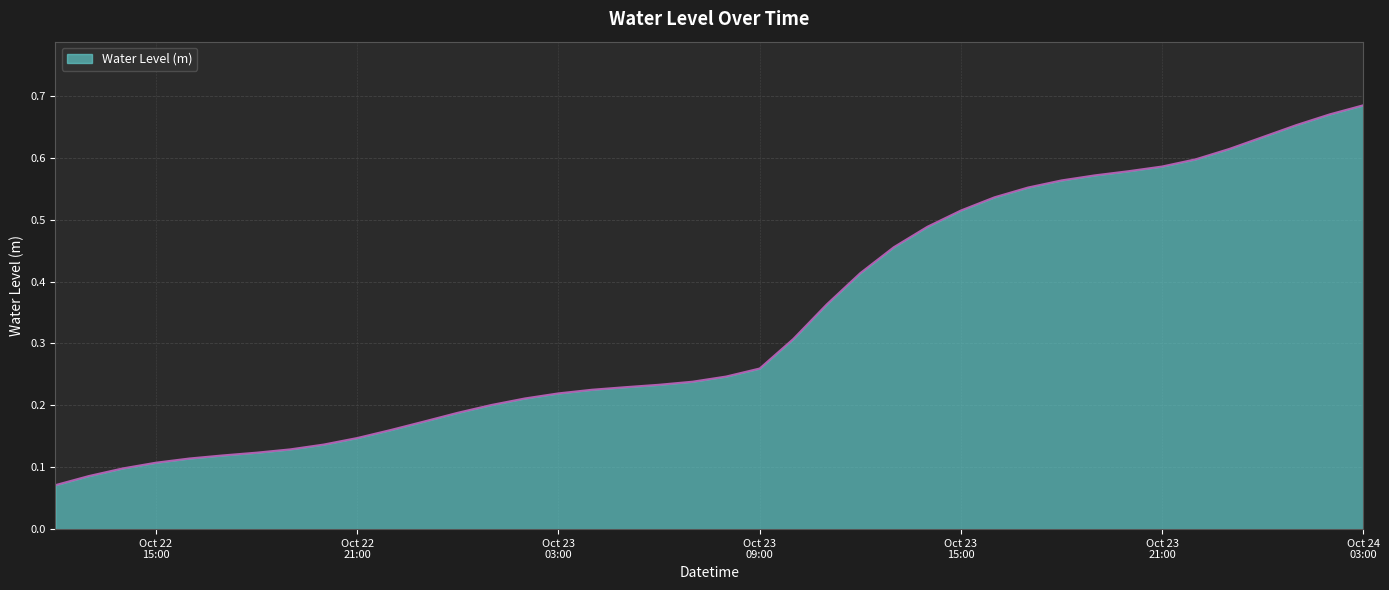

How many lines are shown in the chart?

1